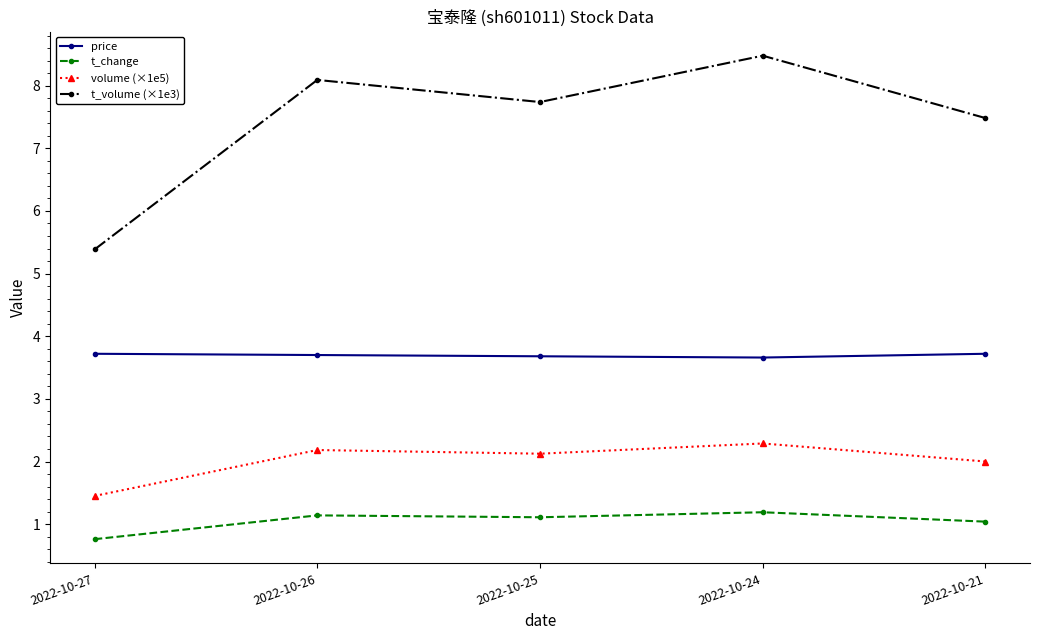

At how many categories does at least one series exceed 4?

5